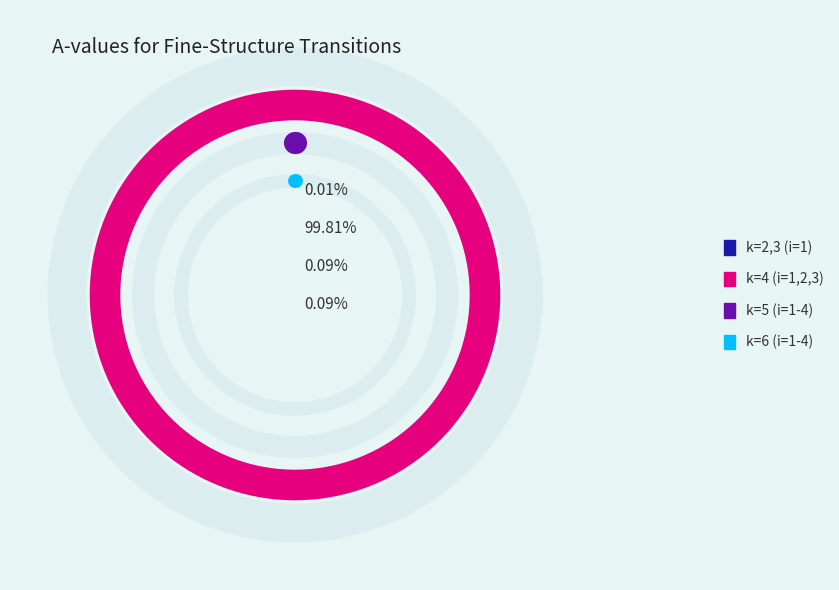

Is there any slice that represents more than half of the pie?

Yes